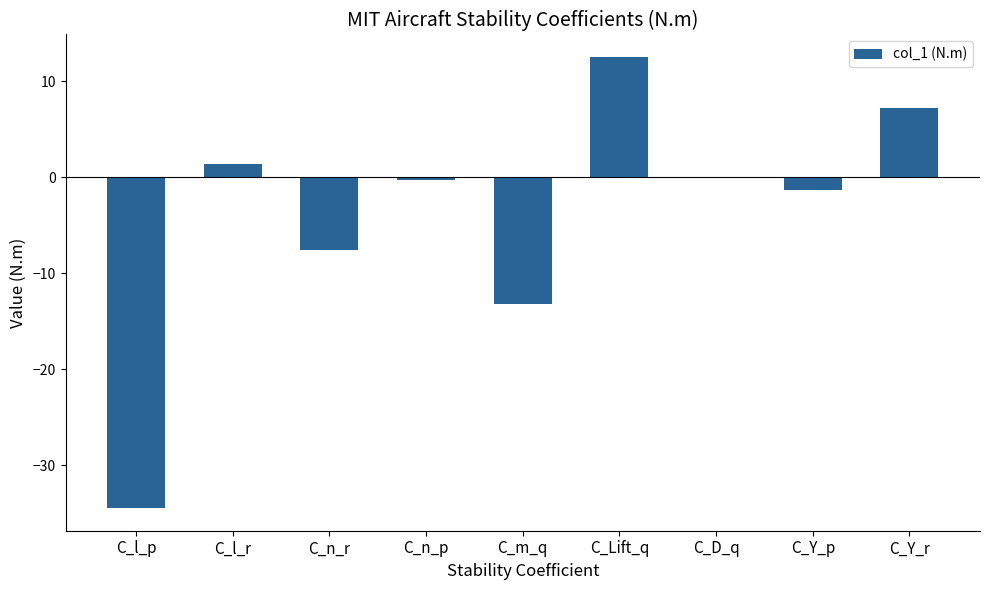

The chart shows a value of -7.6 at C_n_r. True or false?

True